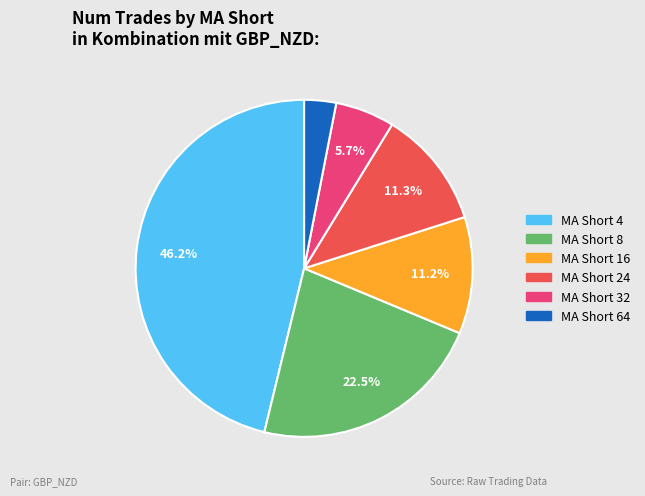

How many segments does this pie chart have?

6